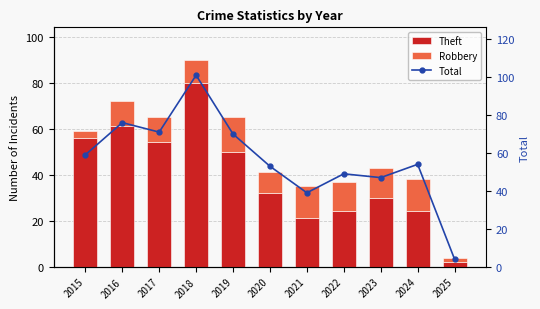

The Robbery series shows 5 at 2017. True or false?

False